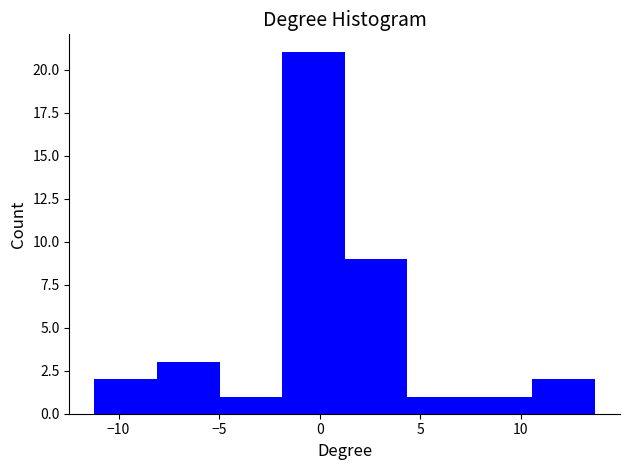

Over which range of the x-axis is the bar tallest?

-2.0 to 1.0